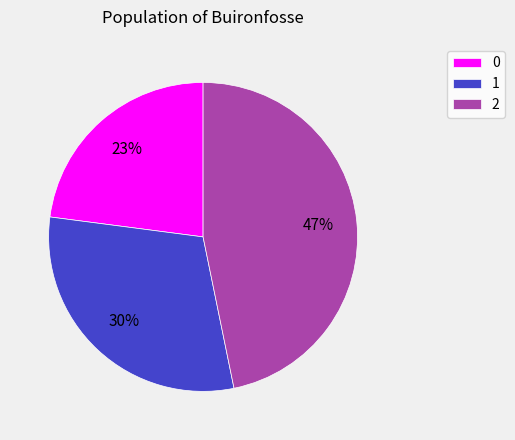

Count the number of slices in the pie.

3